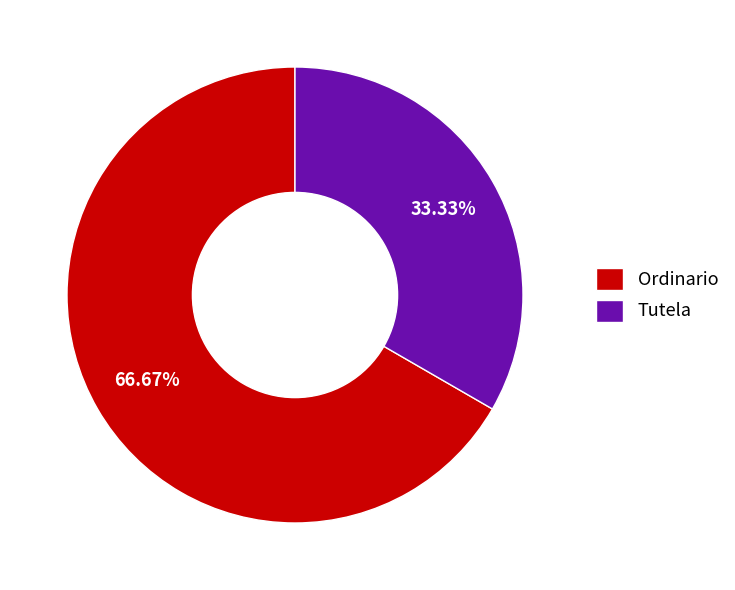

Which has a higher value, Tutela or Ordinario?

Ordinario